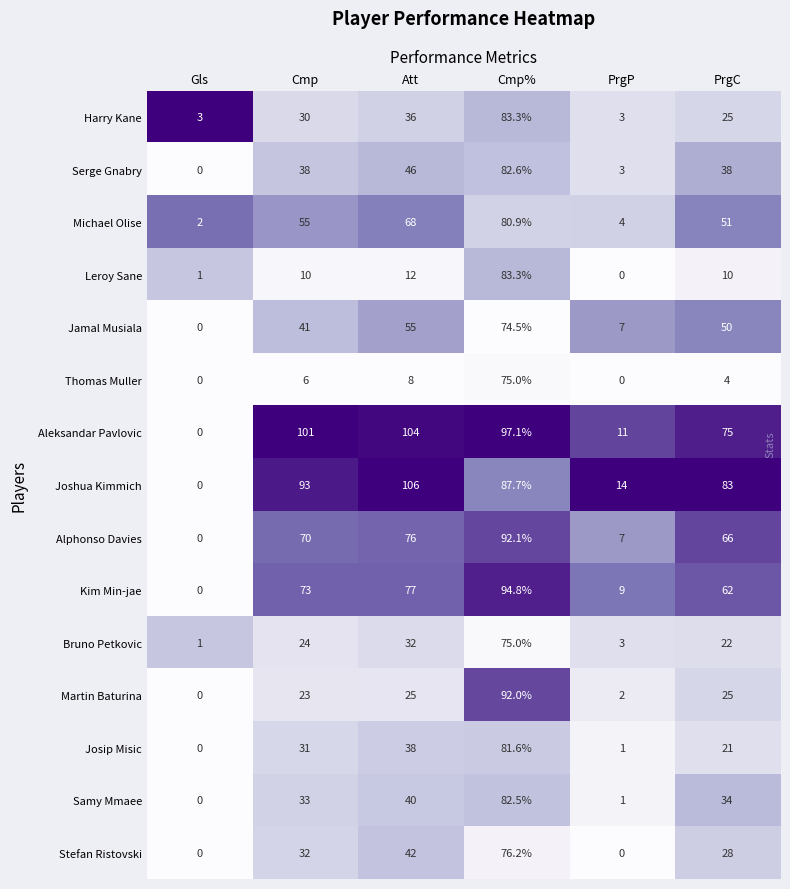

How many data points does each series have?

6